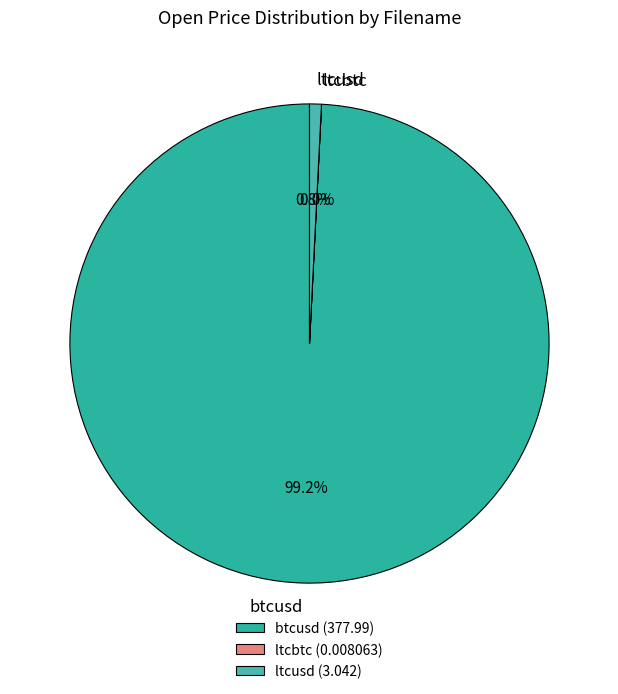

Is there a majority slice in this chart?

Yes